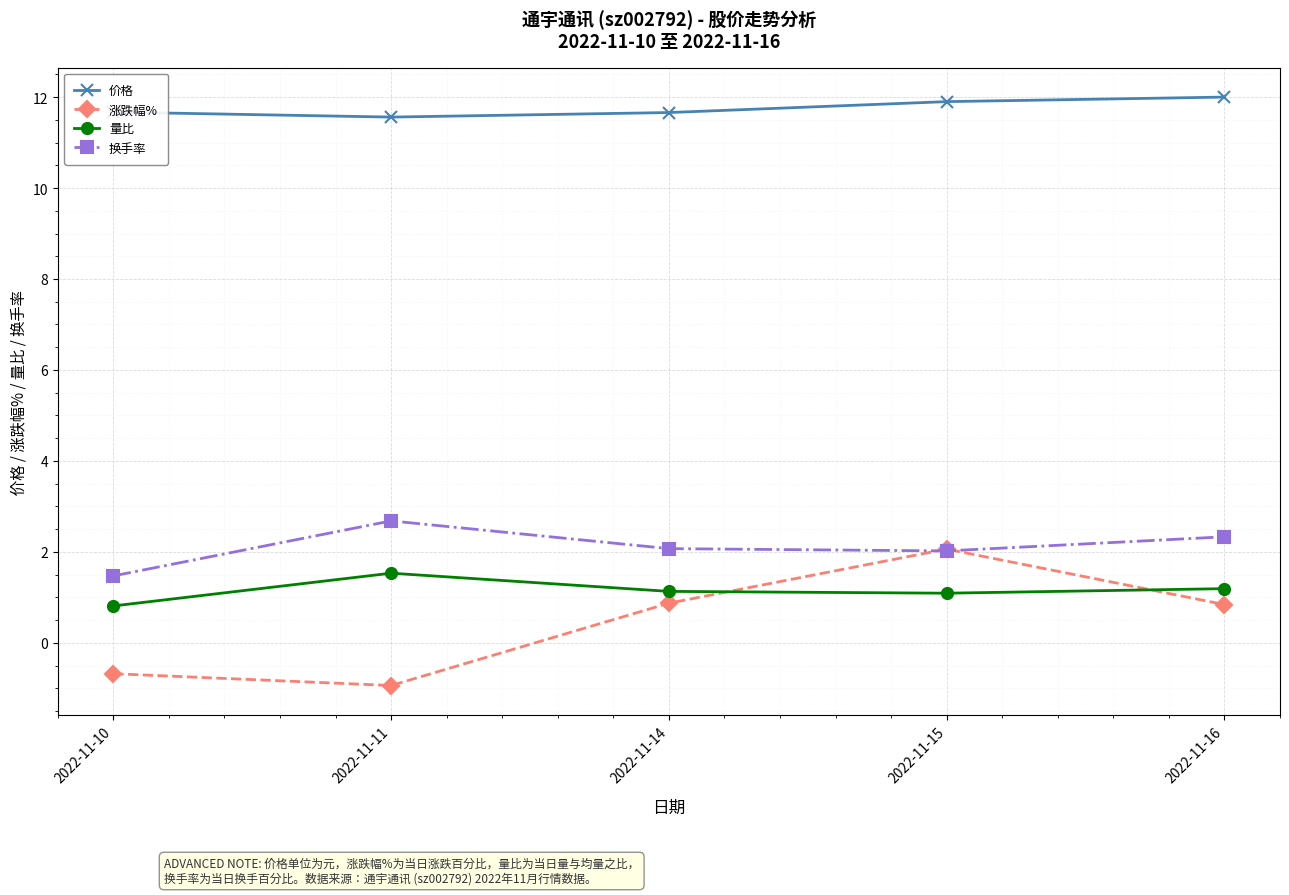

What are all the series names shown in the legend?

价格, 涨跌幅%, 量比, 换手率